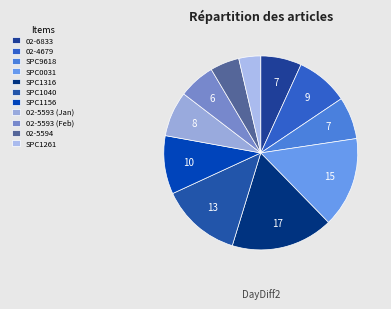

To the nearest percent, what is the average slice percentage?

9%